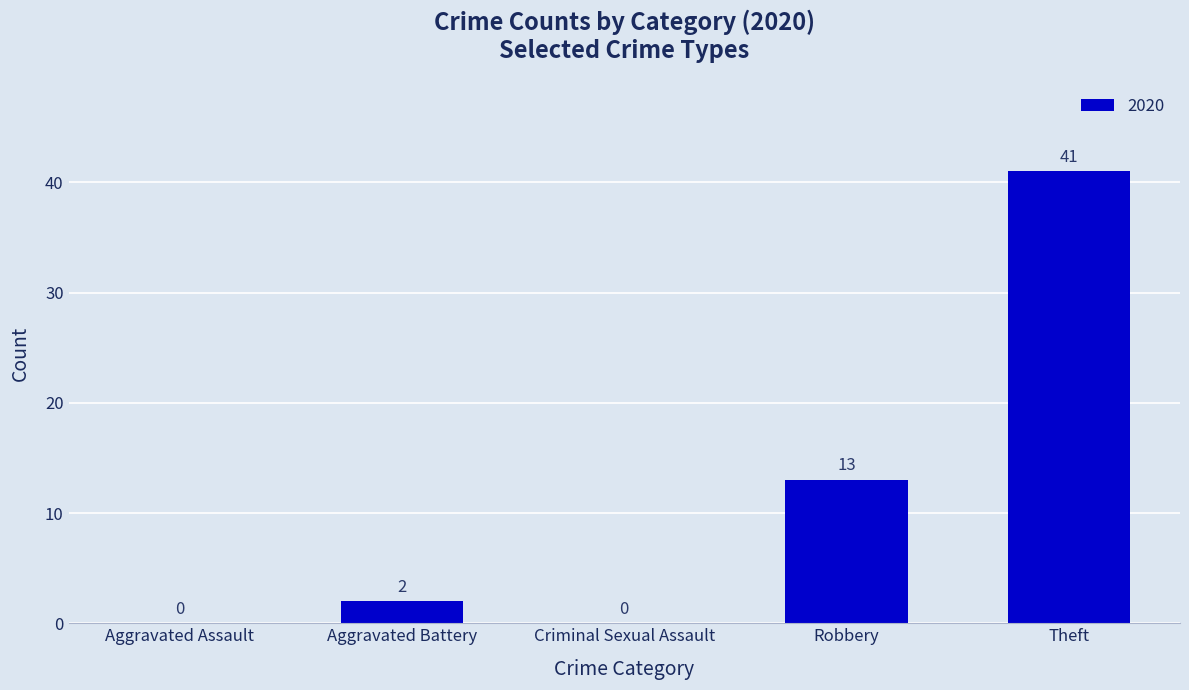

Which has a higher value, Aggravated Assault or Theft?

Theft